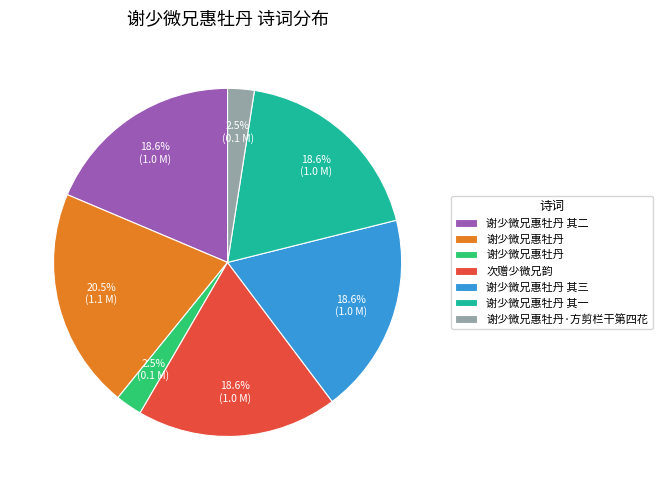

Is there any slice that represents more than half of the pie?

No